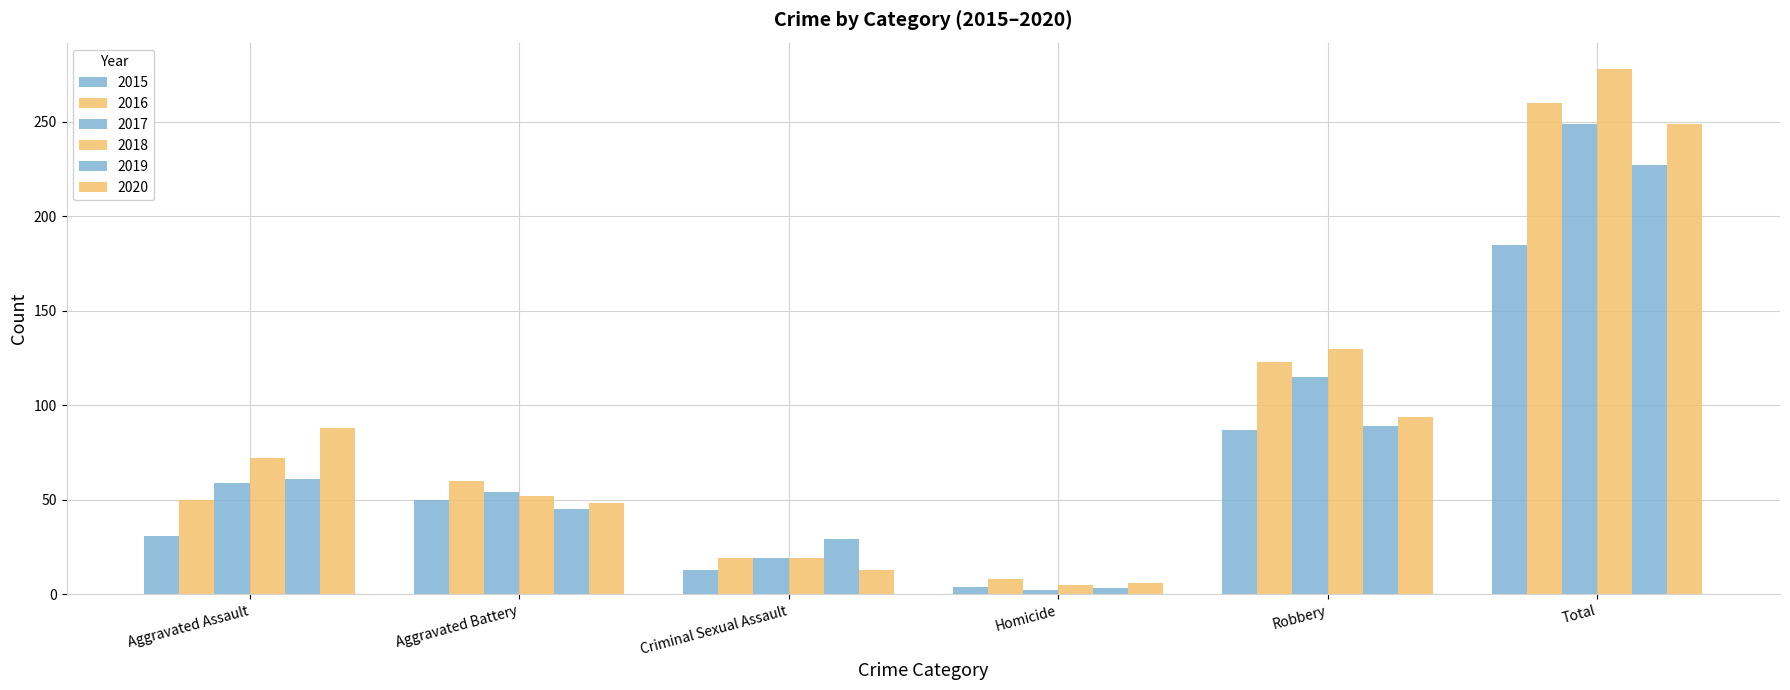

Between Total and Homicide, which is larger?

Total